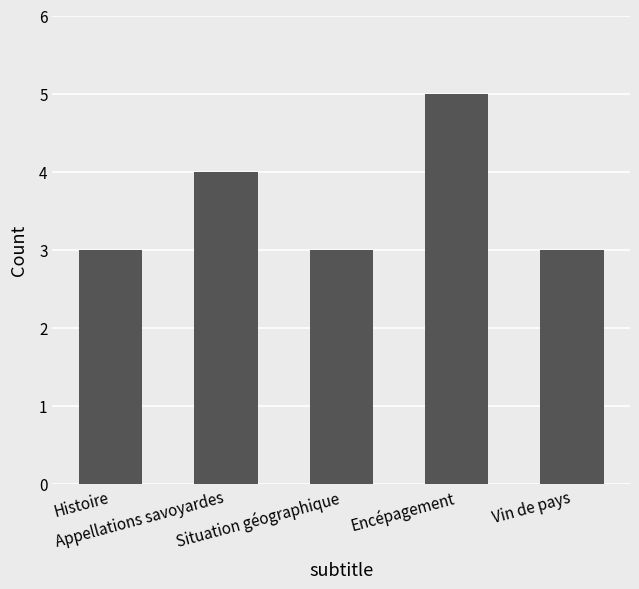

What is the average value?

4